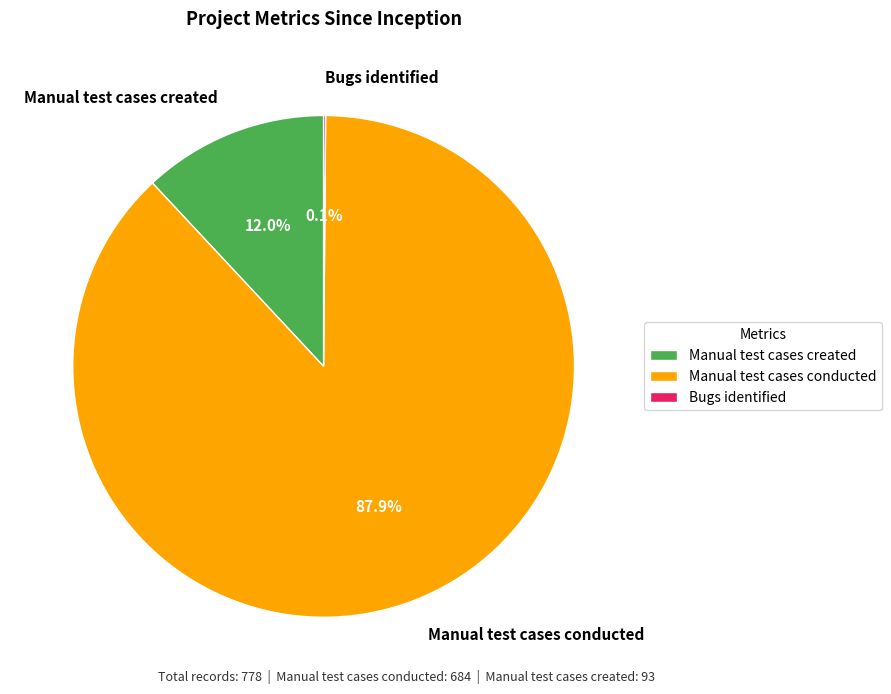

Which slice is the largest?

Manual test cases conducted